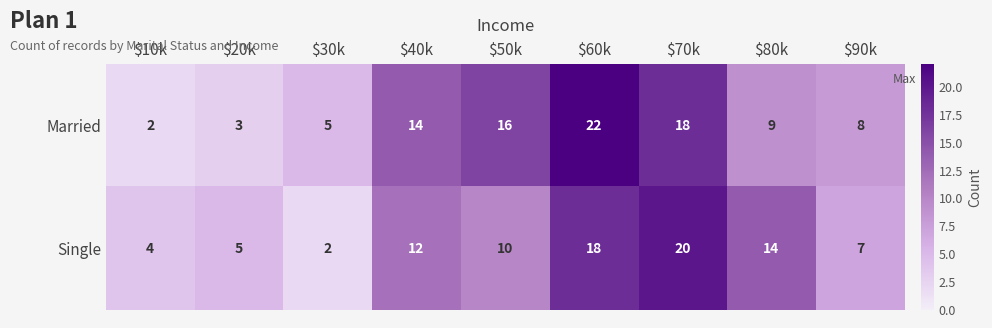

The Married series shows 18 at $70k. True or false?

True